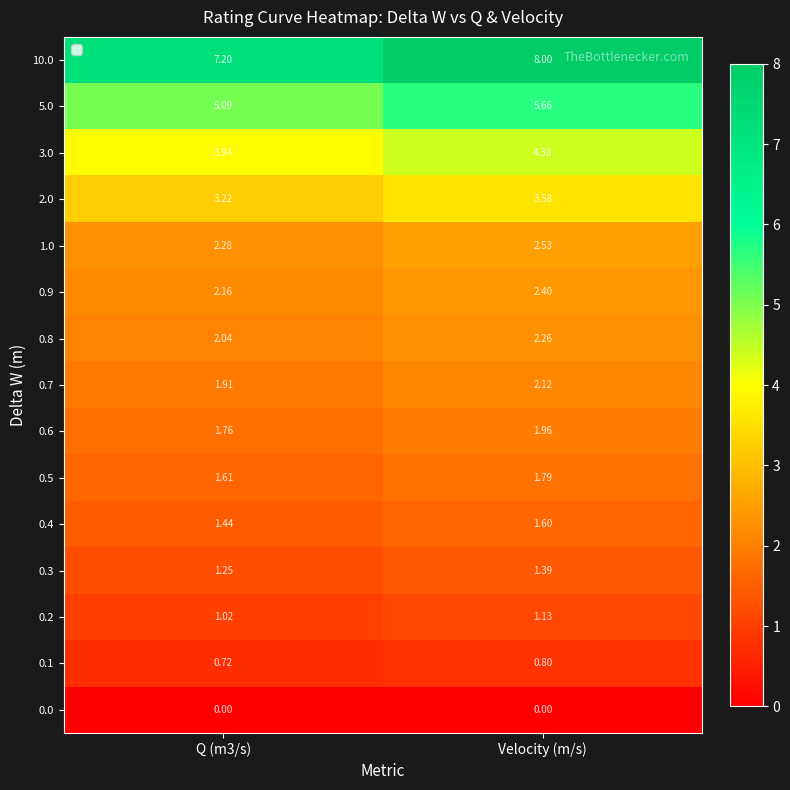

Count the number of data series in this chart.

15